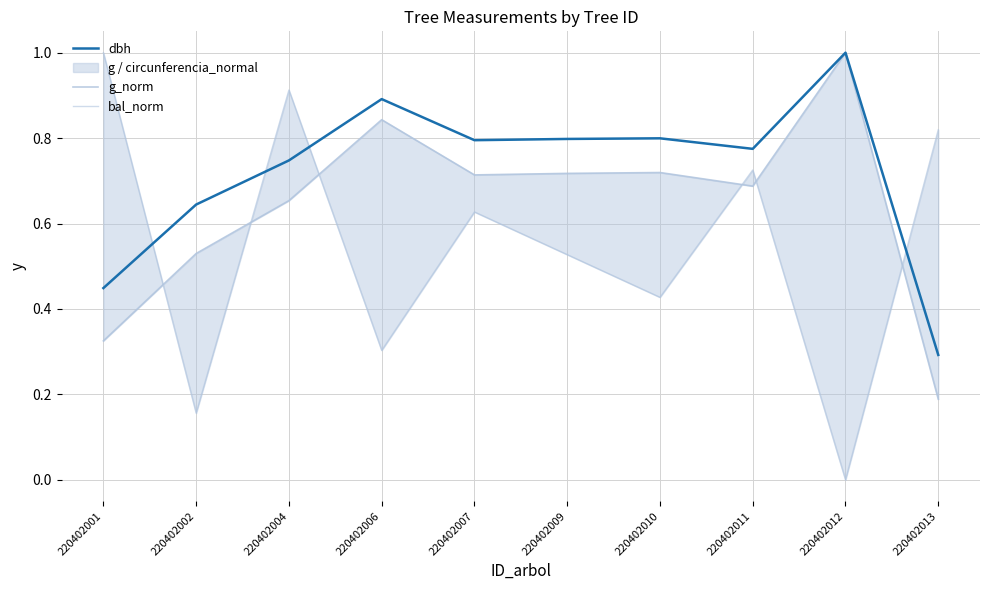

What is the average value of the dbh series?

0.7